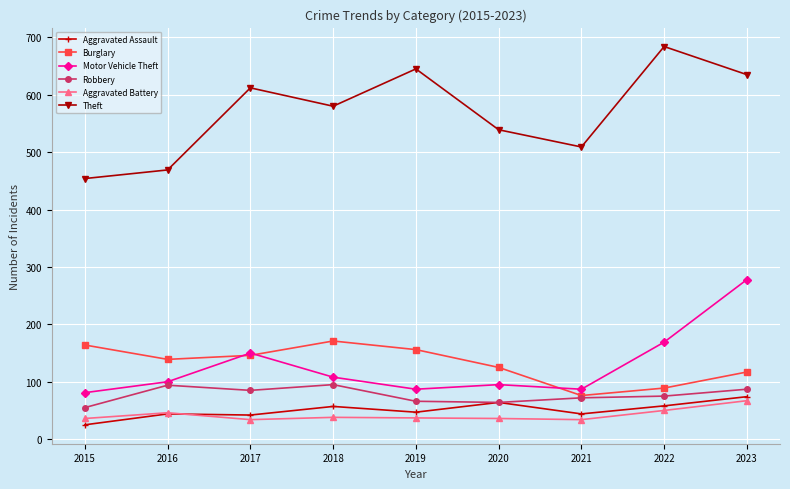

The Motor Vehicle Theft series shows 108 at 2018. True or false?

True